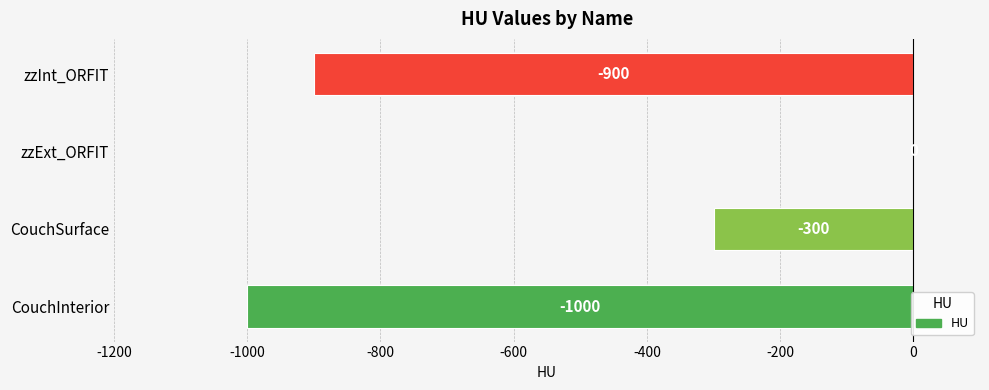

True or false: the data shows -300 at CouchSurface.

True